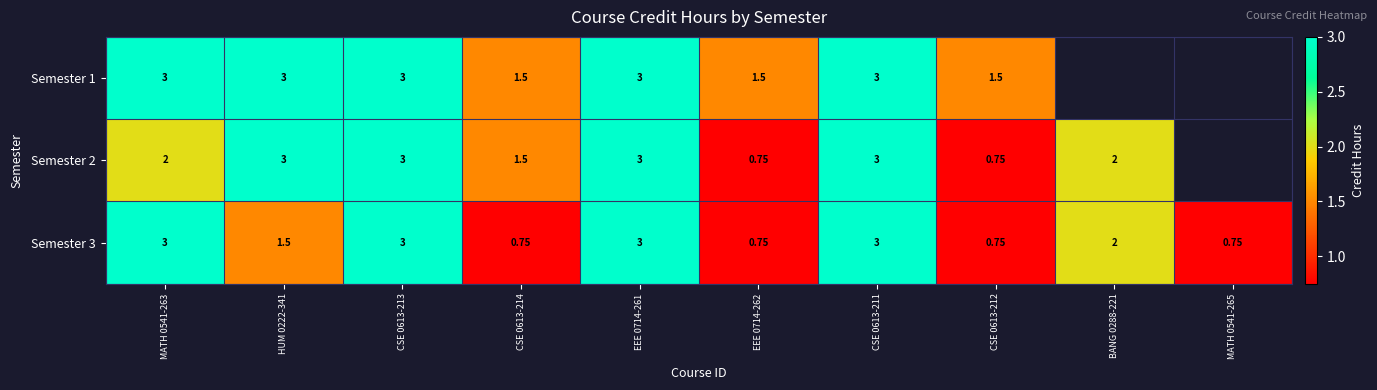

Is the value of Semester 3 at MATH 0541-265 greater than the value of Semester 2 at BANG 0288-221?

No